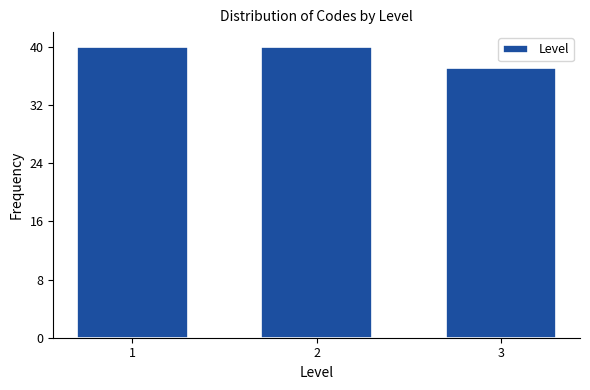

Reading left to right, what are all the values shown in this chart?

1=40	2=40	3=37